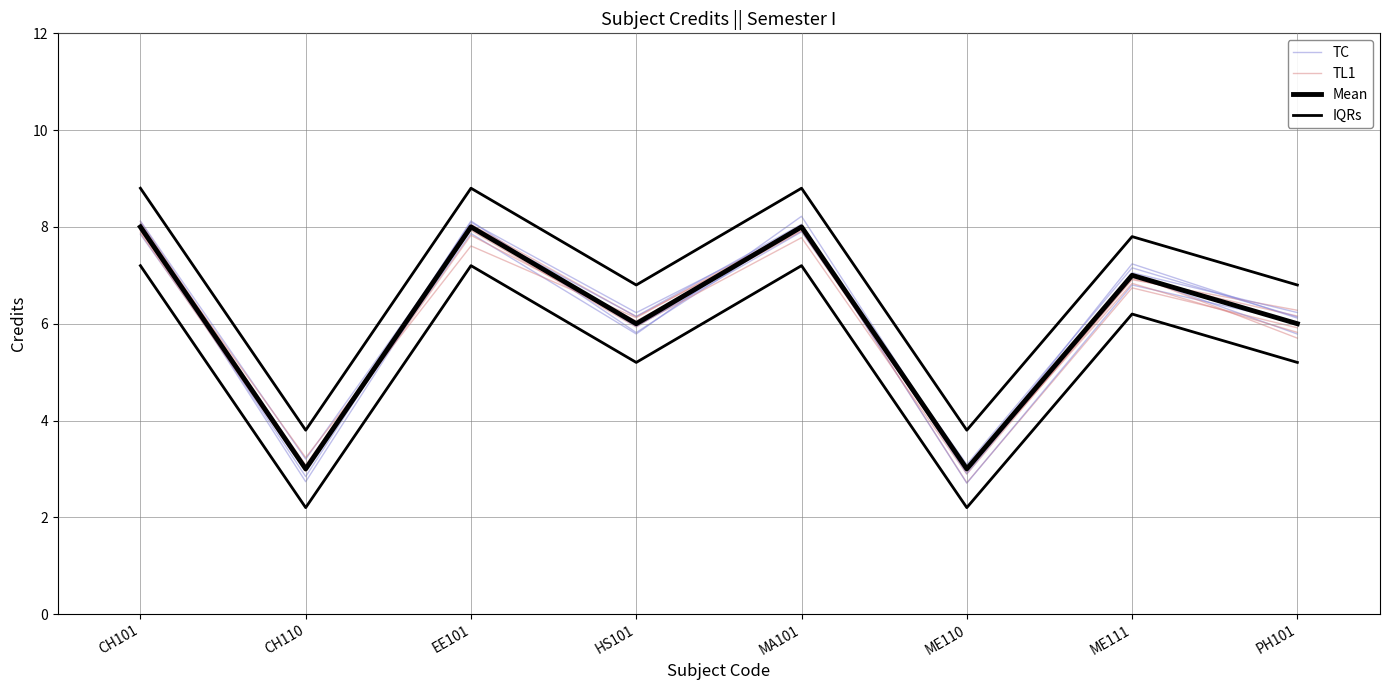

True or false: IQRs and TL1 intersect in this chart.

False